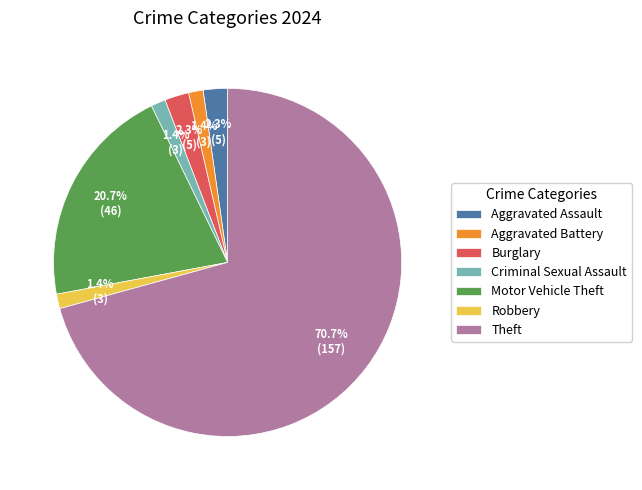

True or false: Robbery accounts for 16% of the total.

False